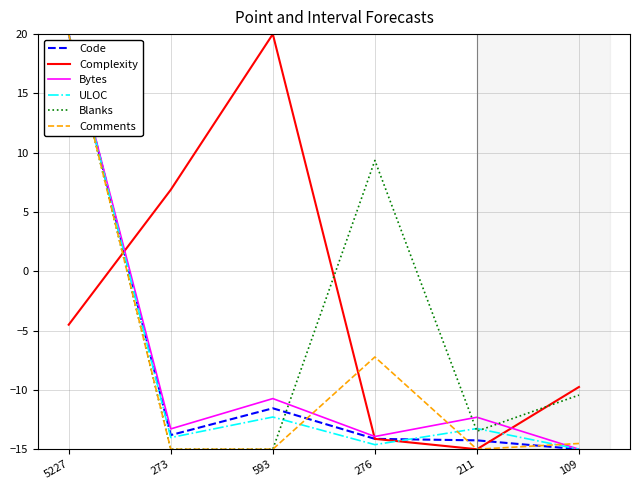

Is the value of ULOC at 593 greater than the value of Bytes at 109?

Yes